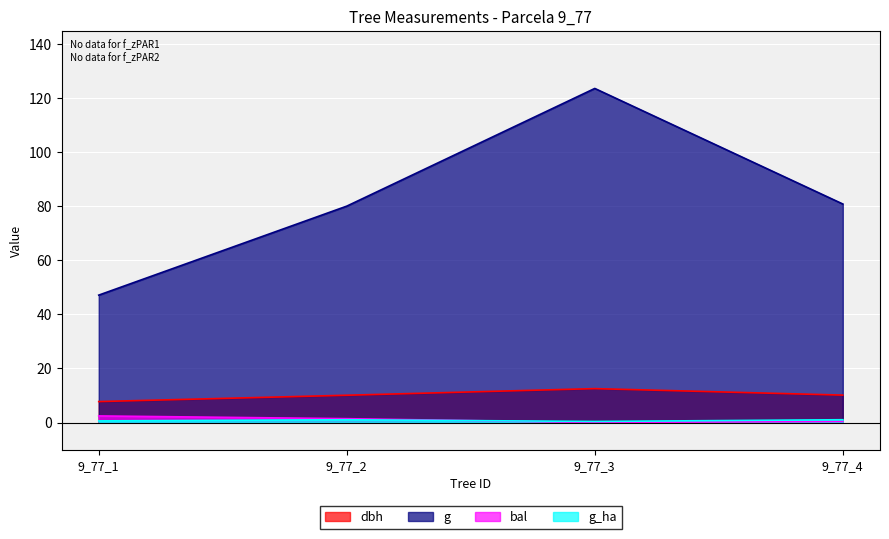

Which series has the largest range (max minus min)?

g